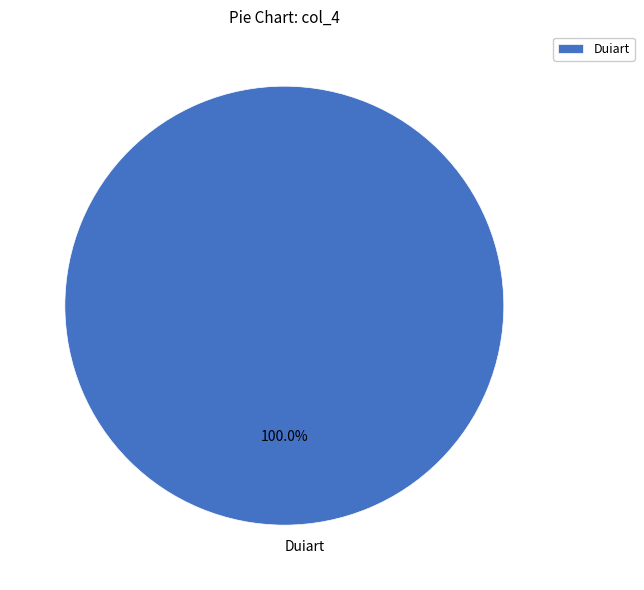

Does any single category account for the majority?

Yes